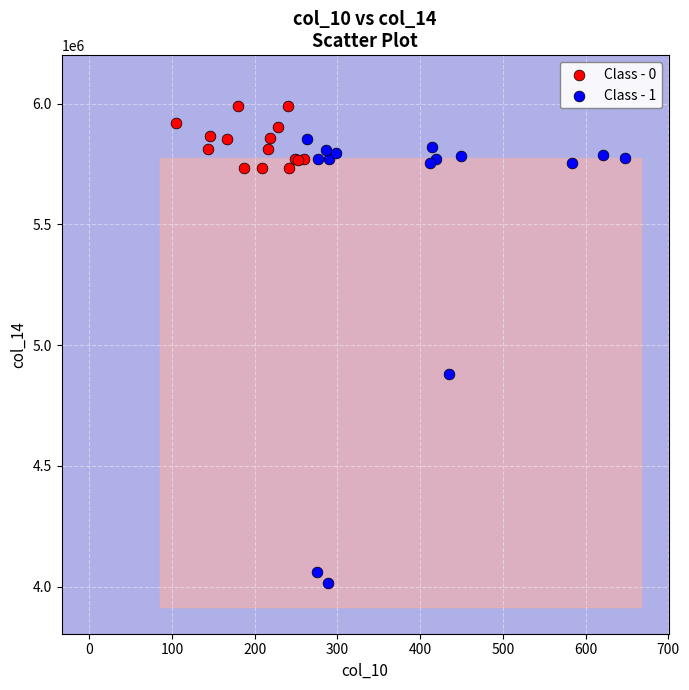

Which series contains the lowest Y value?

Class - 1